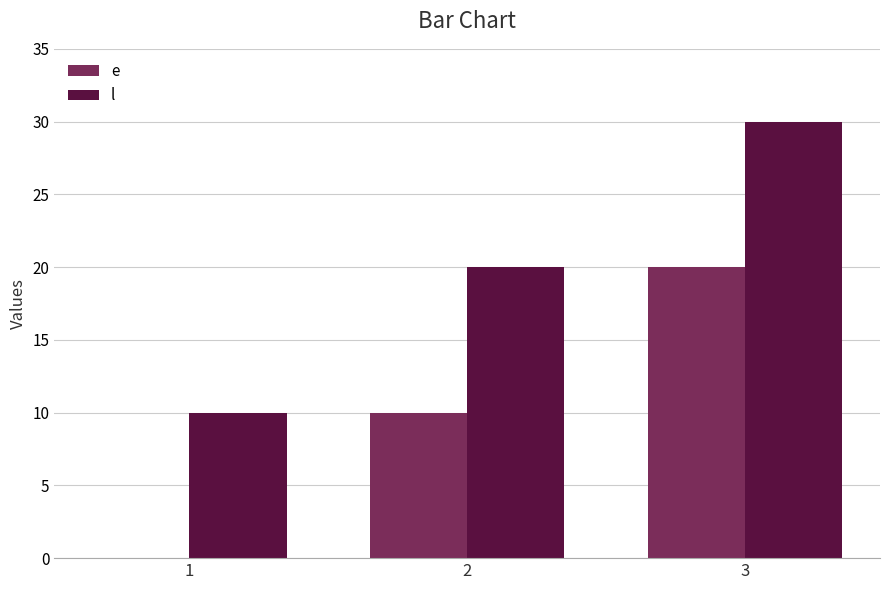

What is the approximate value of e at 2?

10